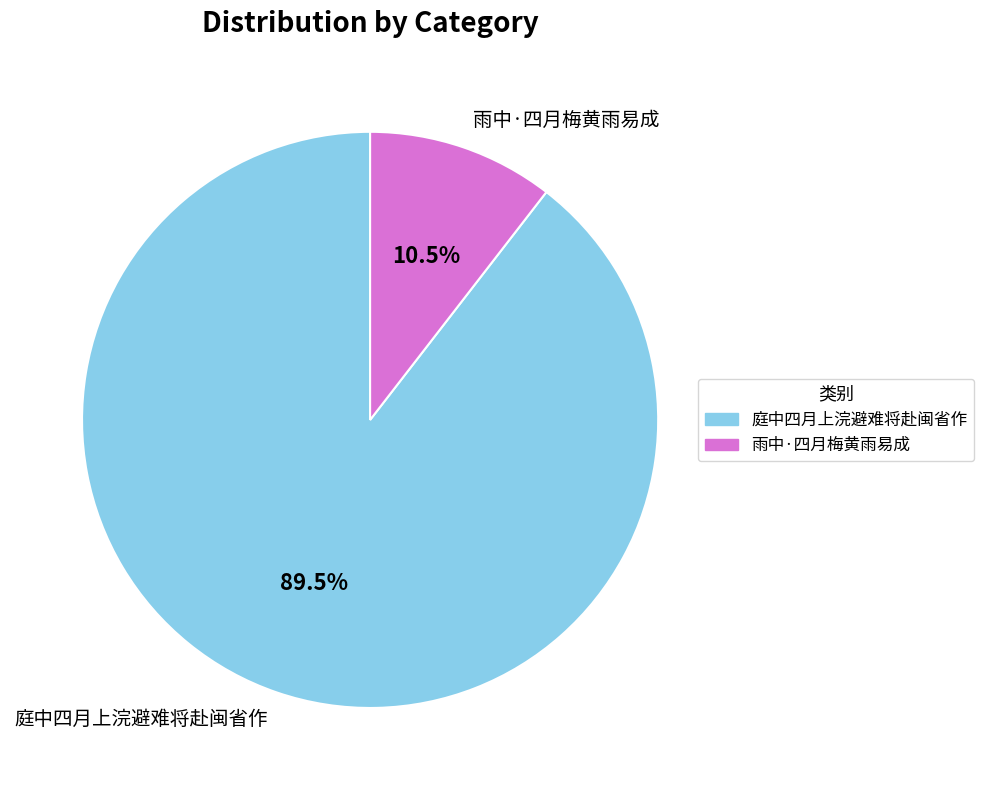

Rank the categories by value from highest to lowest.

庭中四月上浣避难将赴闽省作, 雨中·四月梅黄雨易成